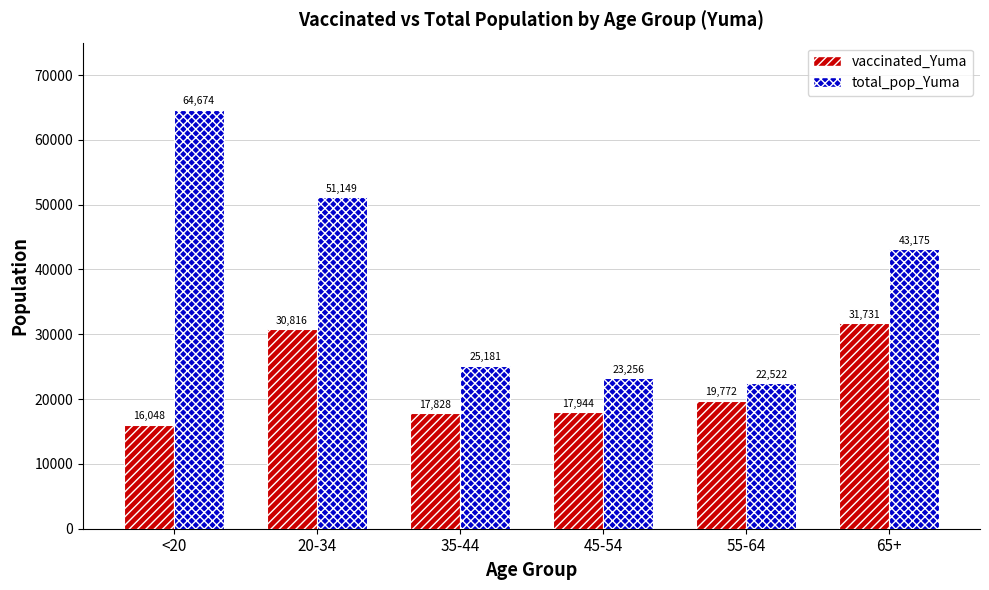

List the series in order of their overall mean, highest first.

total_pop_Yuma, vaccinated_Yuma